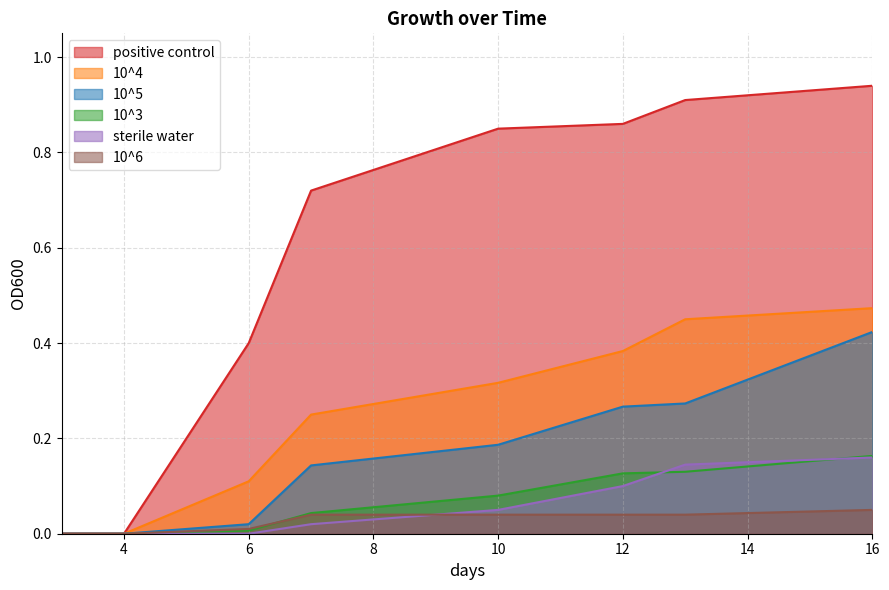

What is the sum of all 10^6 values?

0.2